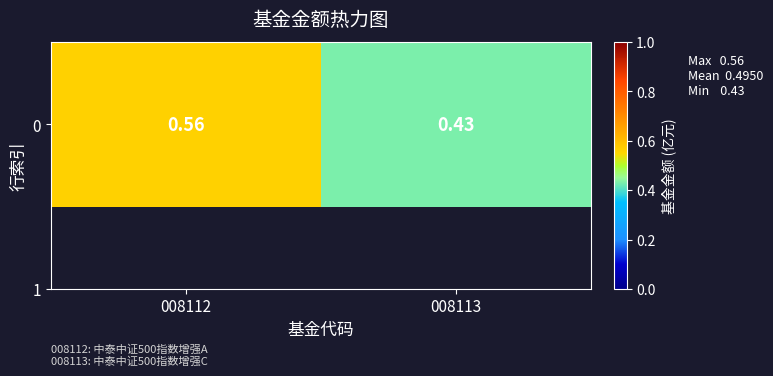

What value does the data have at 008113?

0.4